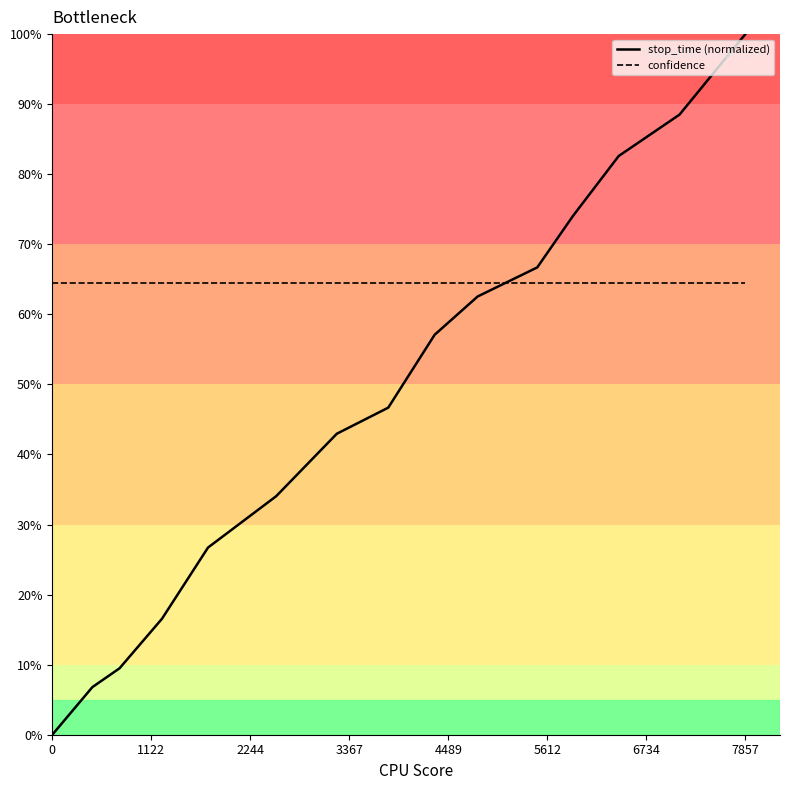

At how many categories does at least one series exceed 98?

1